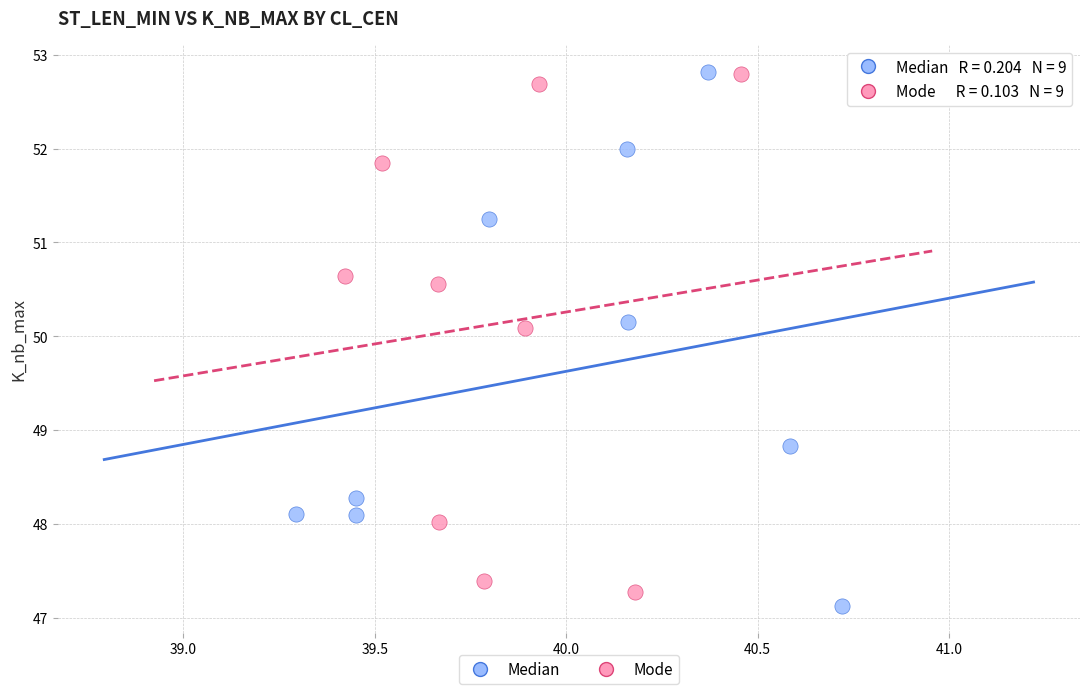

What are all the series names shown in the legend?

Median, Mode